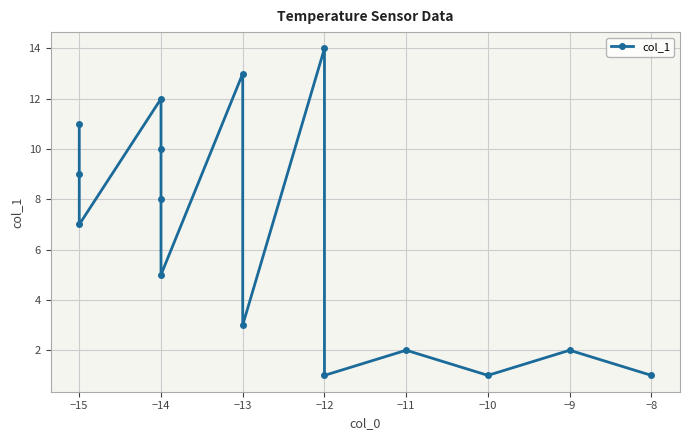

What is the difference between the maximum and minimum values?

13